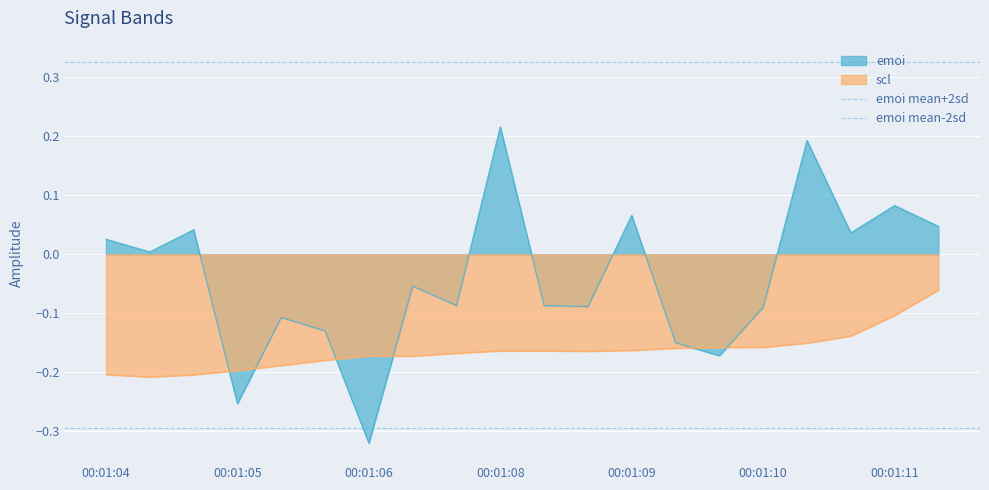

What is the difference between the highest and lowest values at 00:01:04?

0.6